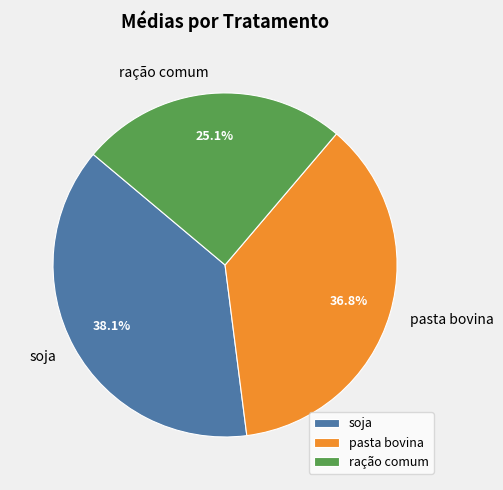

True or false: pasta bovina accounts for 28% of the total.

False